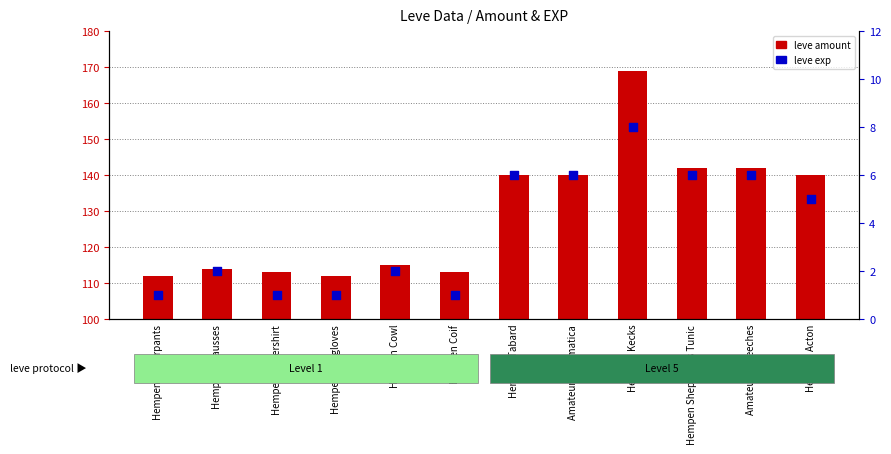

At which category is the sum across all series the highest?

Hempen Kecks